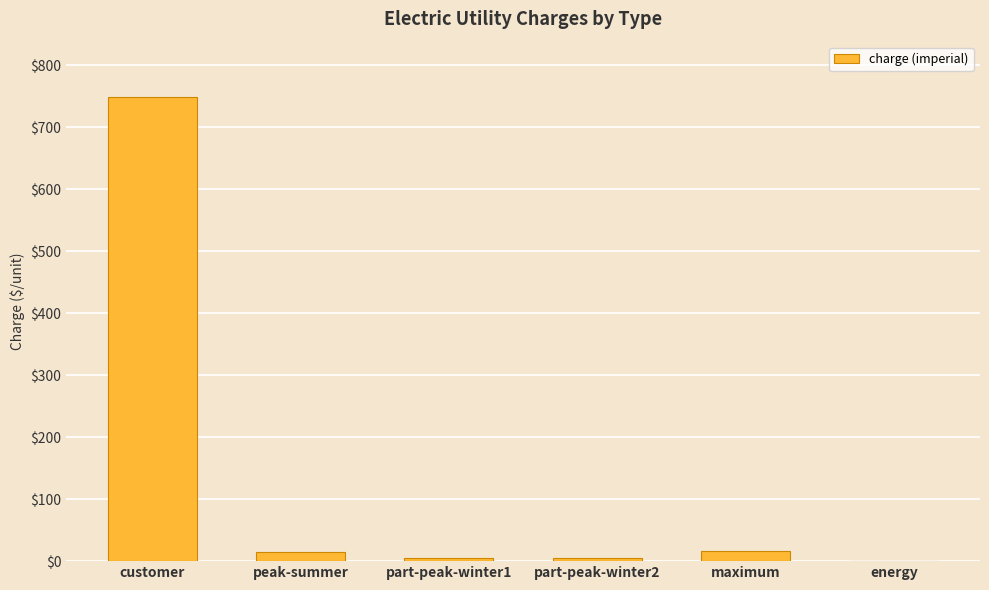

Is it true that the value at maximum is 17.0?

True